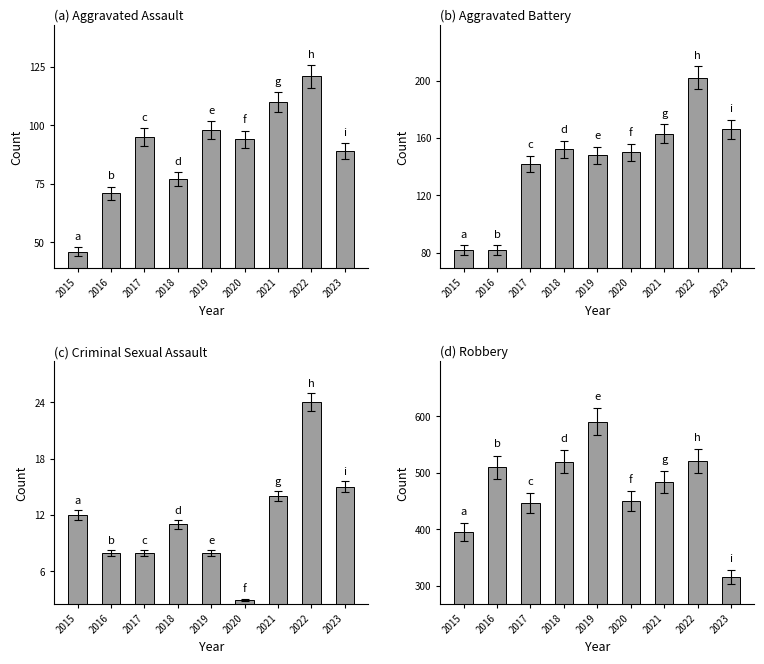

The value of Criminal Sexual Assault at 2023 is 24. True or false?

False